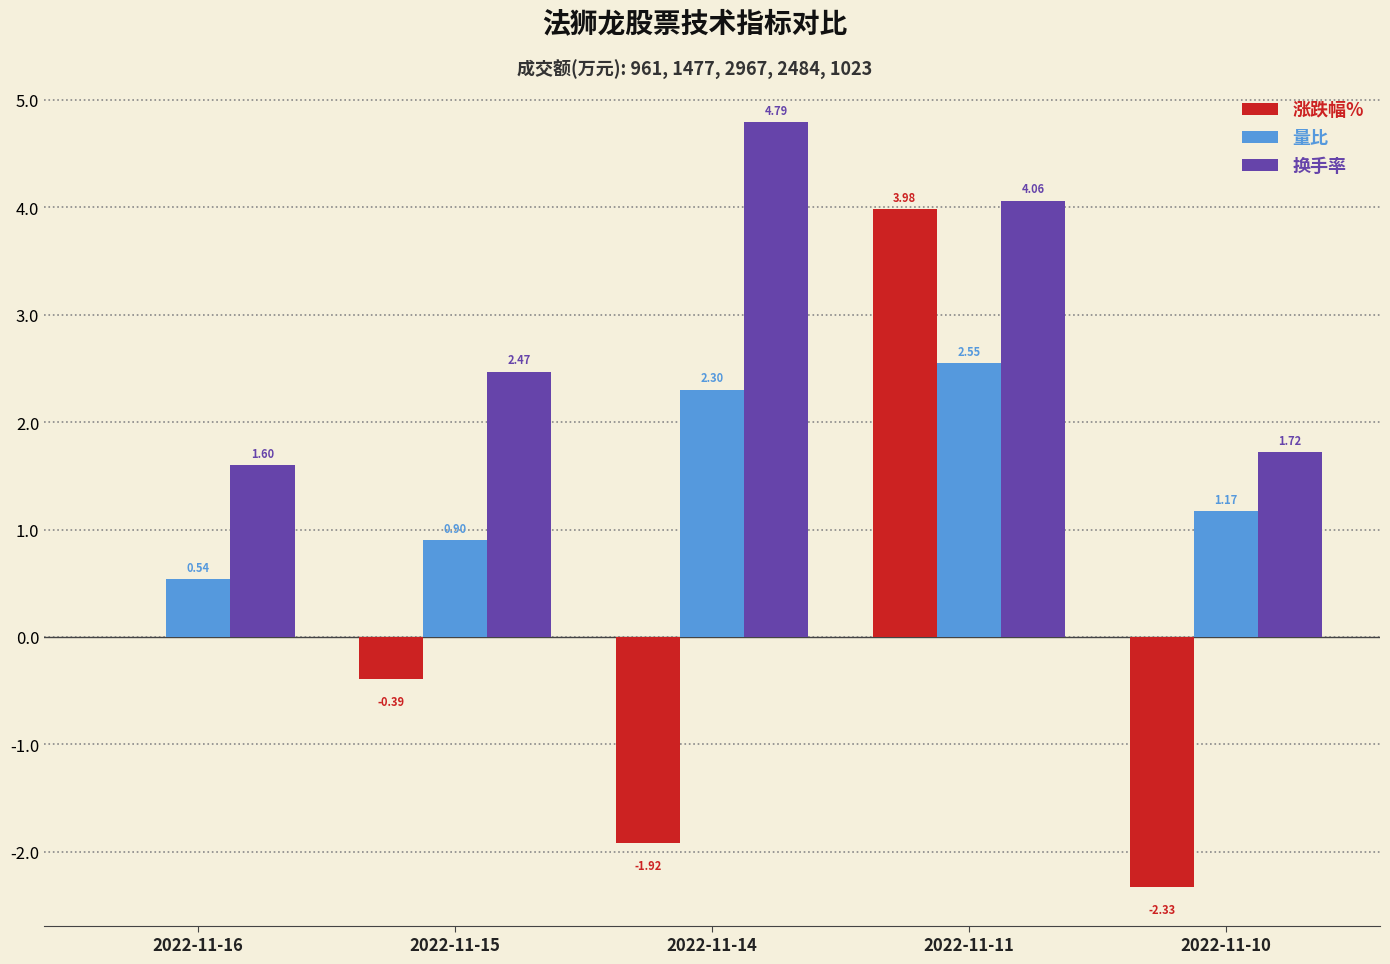

Where does the 量比 series first go above 1?

2022-11-14